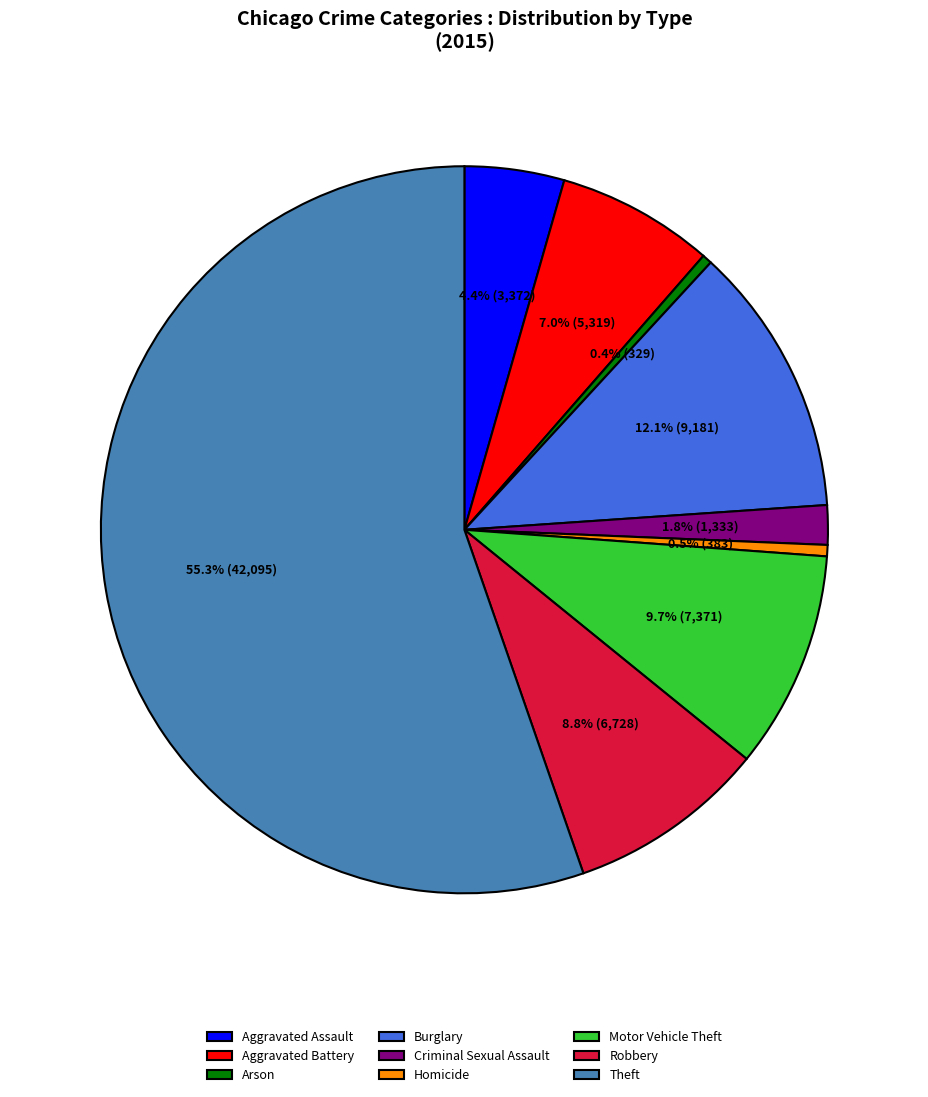

What is the ratio of the value at Robbery to the value at Motor Vehicle Theft?

0.9